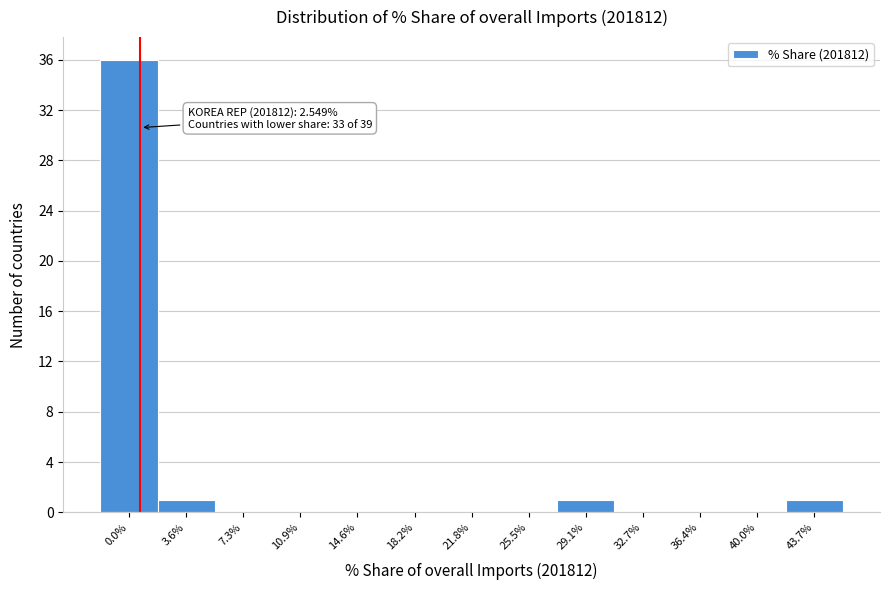

Reading left to right, what are all the values shown in this chart?

0.0%=36	3.6%=1	7.3%=0	10.9%=0	14.6%=0	18.2%=0	21.8%=0	25.5%=0	29.1%=1	32.7%=0	36.4%=0	40.0%=0	43.7%=1